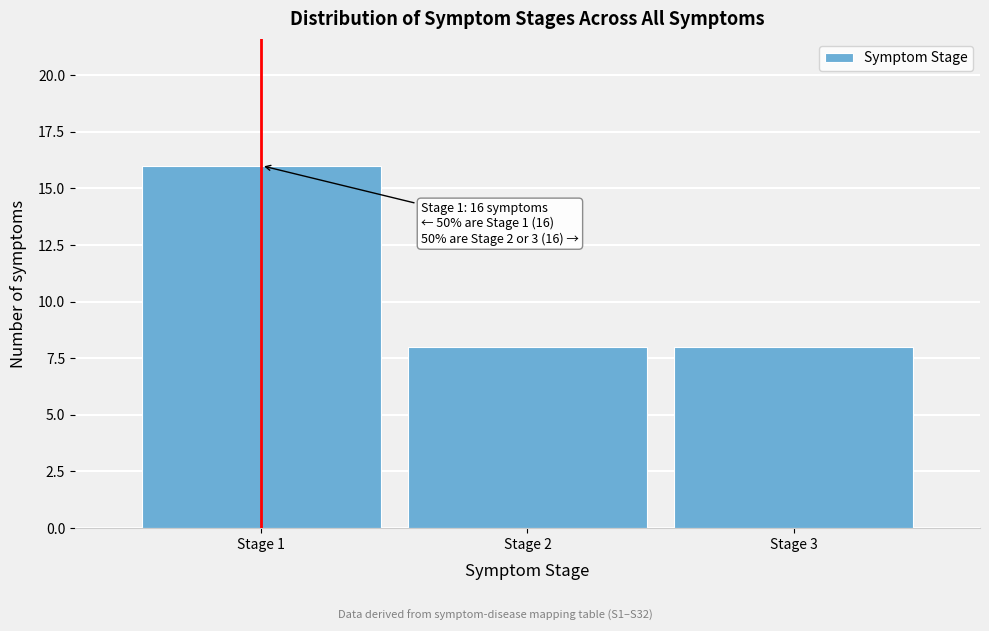

Reading left to right, list all the values displayed in this chart.

16	8	8